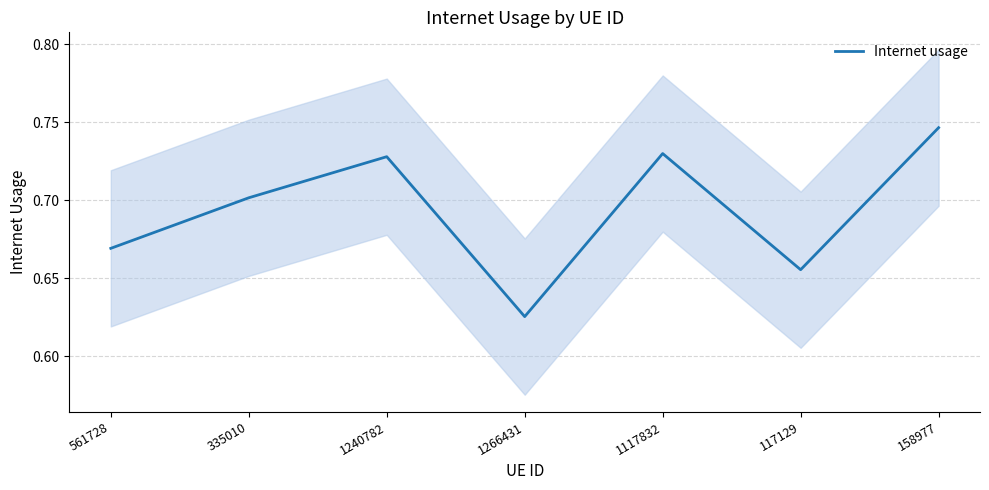

Rank the categories by value from lowest to highest.

1266431, 117129, 561728, 335010, 1240782, 1117832, 158977